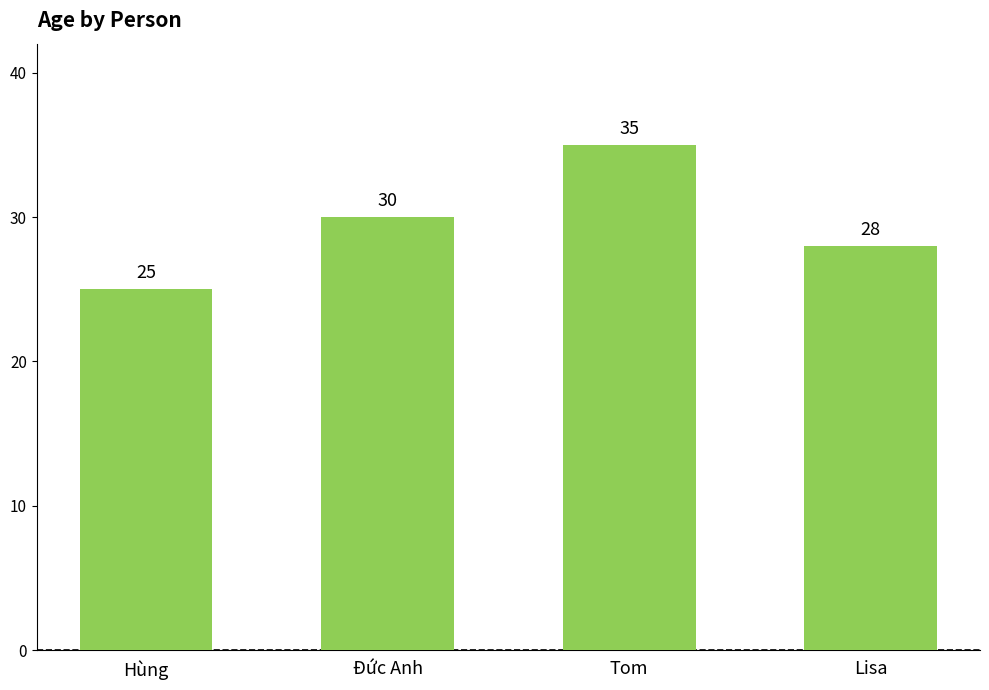

How many bars are there in total?

4